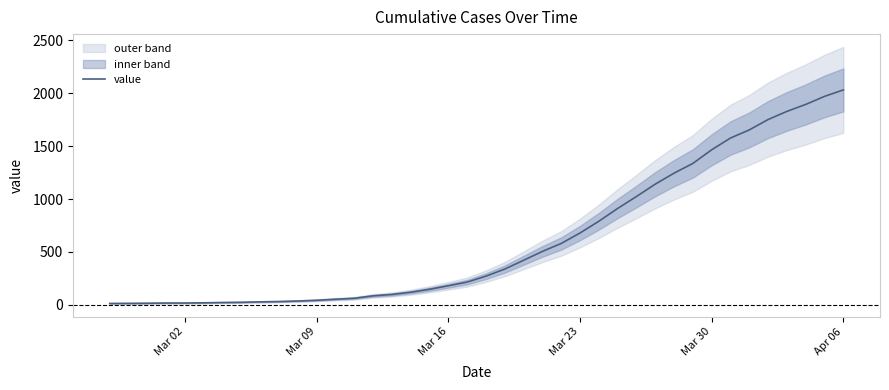

What is the maximum value for value?

2032